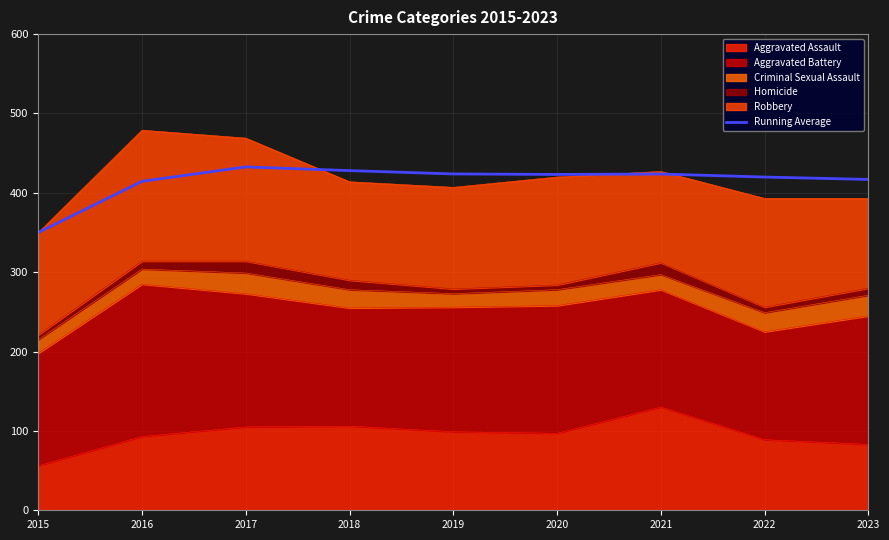

How many data points are less than 423?

4